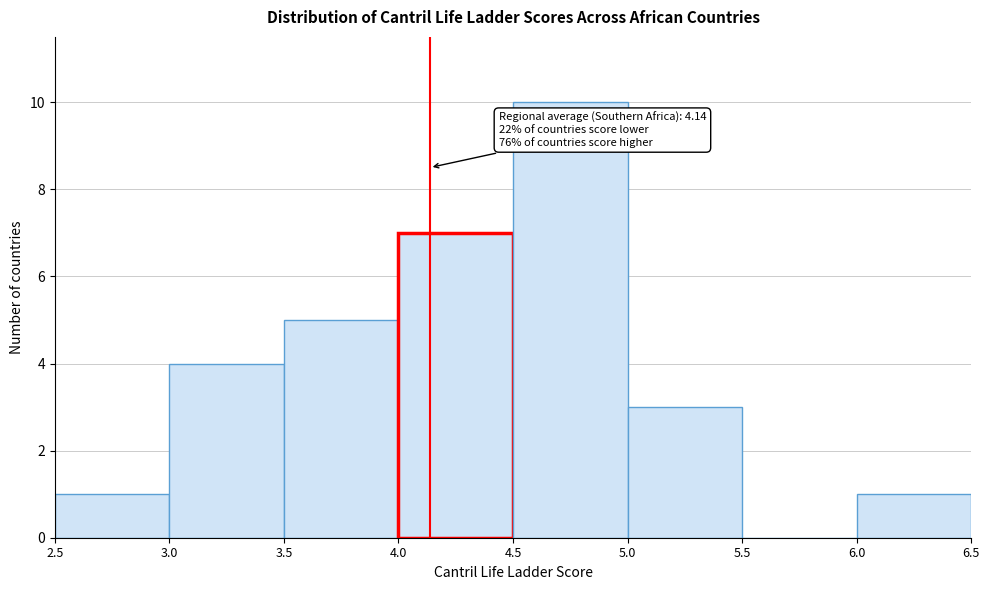

Over which range of the x-axis is the bar tallest?

4.5 to 5.0